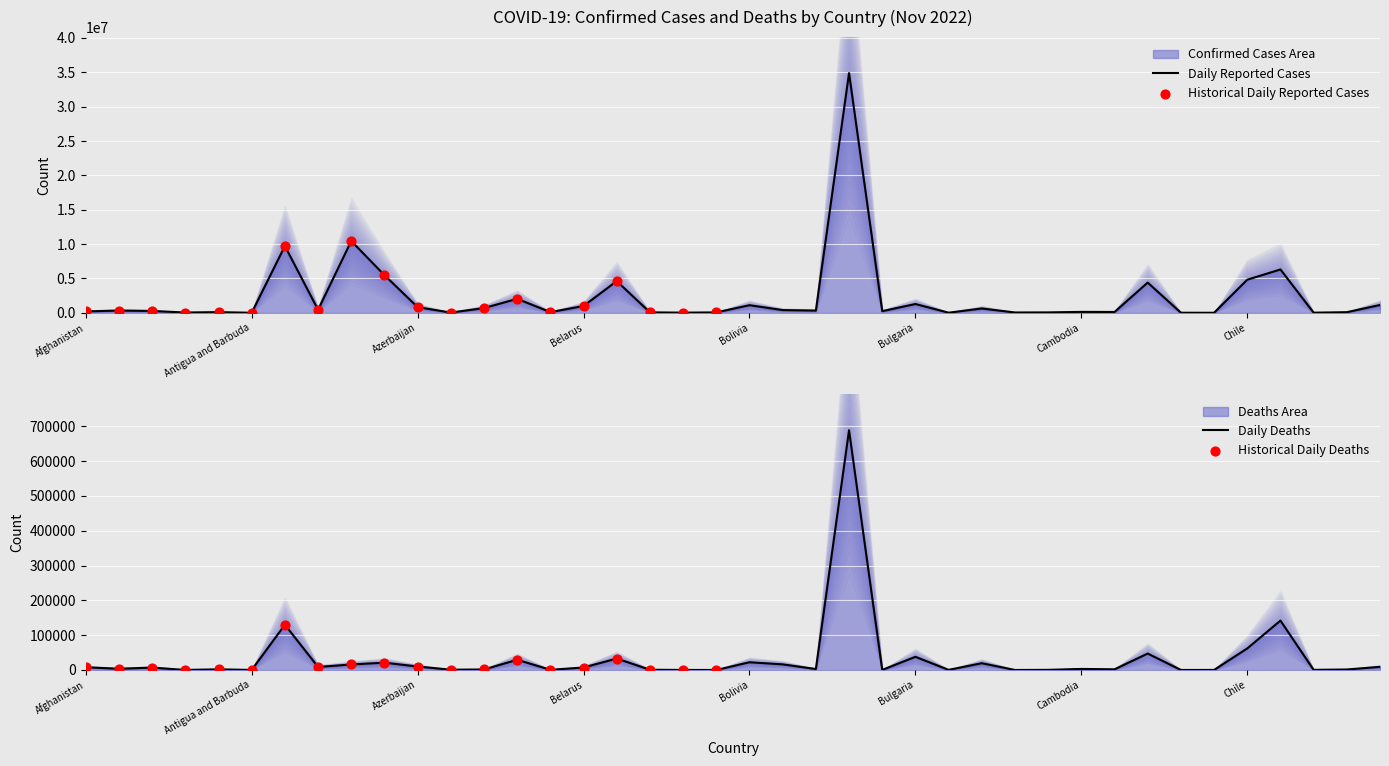

Which series has the largest total across all categories?

confirmed